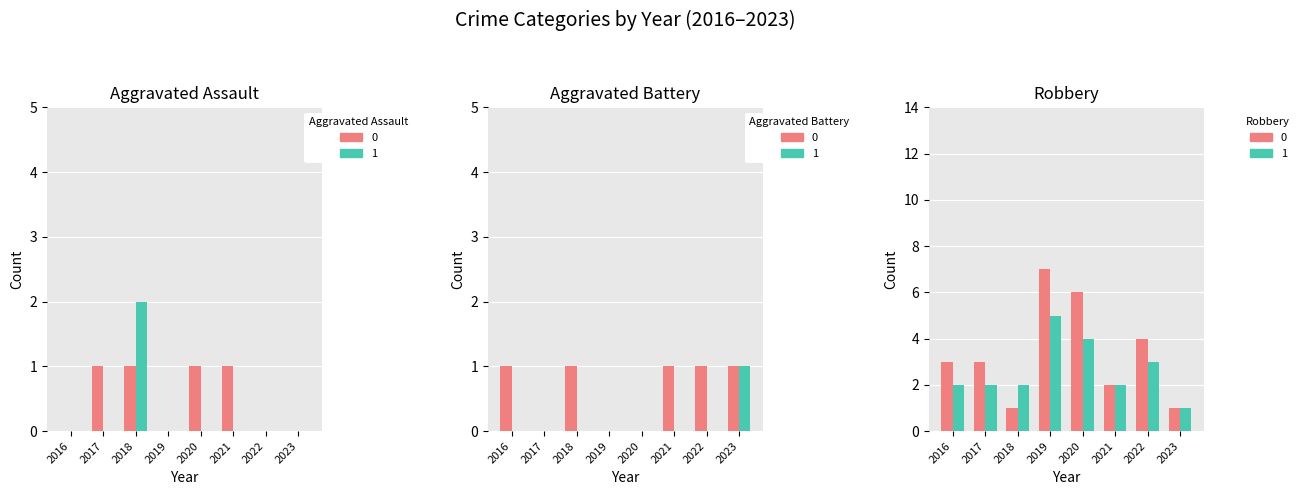

Rank the categories by Aggravated Battery value from lowest to highest.

2017, 2019, 2020, 2016, 2018, 2021, 2022, 2023